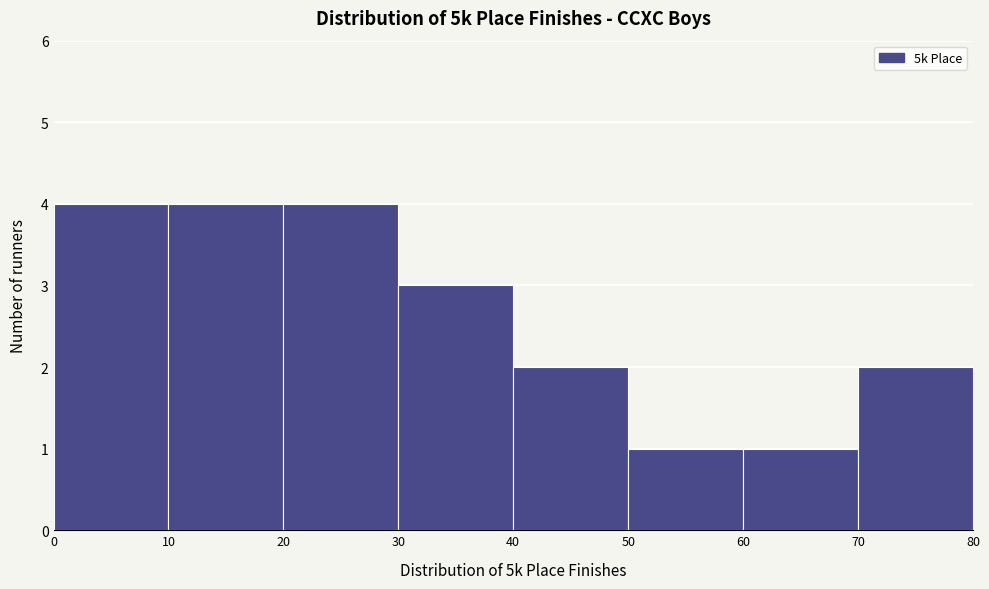

Reading left to right, list every bar in this chart as the range it spans on the x-axis followed by its height. The values are not printed on the chart, so give them approximately, as read against the axis.

0 to 10: 4
10 to 20: 4
20 to 30: 4
30 to 40: 3
40 to 50: 2
50 to 60: 1
60 to 70: 1
70 to 80: 2